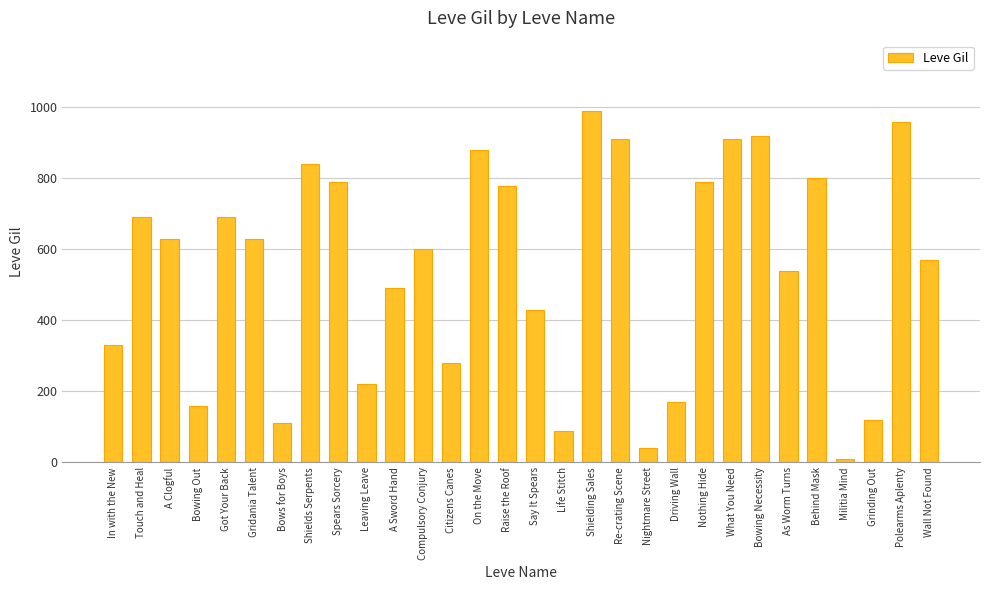

What is the approximate value at Bowing Out?

160